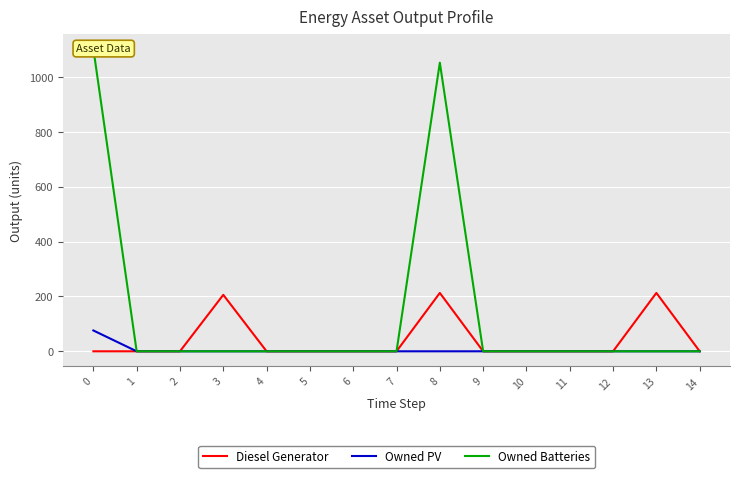

What is the sum of the Diesel Generator values at 3 and 10?

206